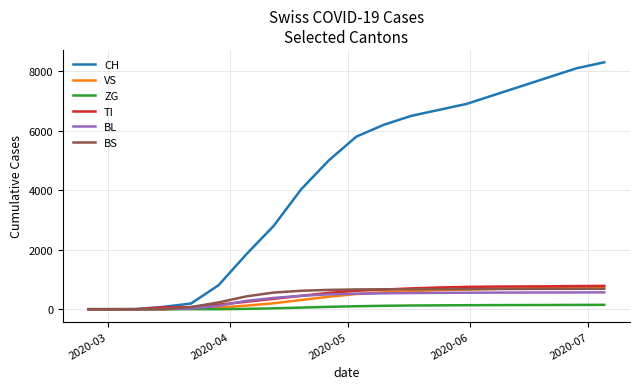

Which series has the largest range (max minus min)?

CH